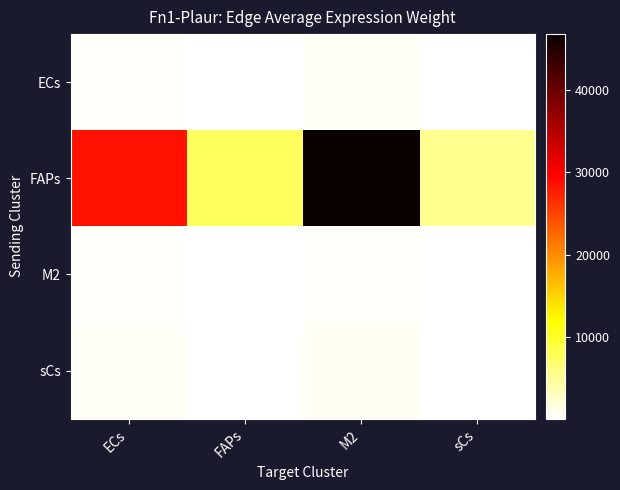

Reading right to left, what are all the values shown in this chart?

ECs: sCs=53.5	M2=472.1	FAPs=77.5	ECs=287.0
FAPs: sCs=5304.0	M2=46831.8	FAPs=7689.4	ECs=28471.9
M2: sCs=43.2	M2=381.7	FAPs=62.7	ECs=232.1
sCs: sCs=82.5	M2=728.1	FAPs=119.5	ECs=442.7